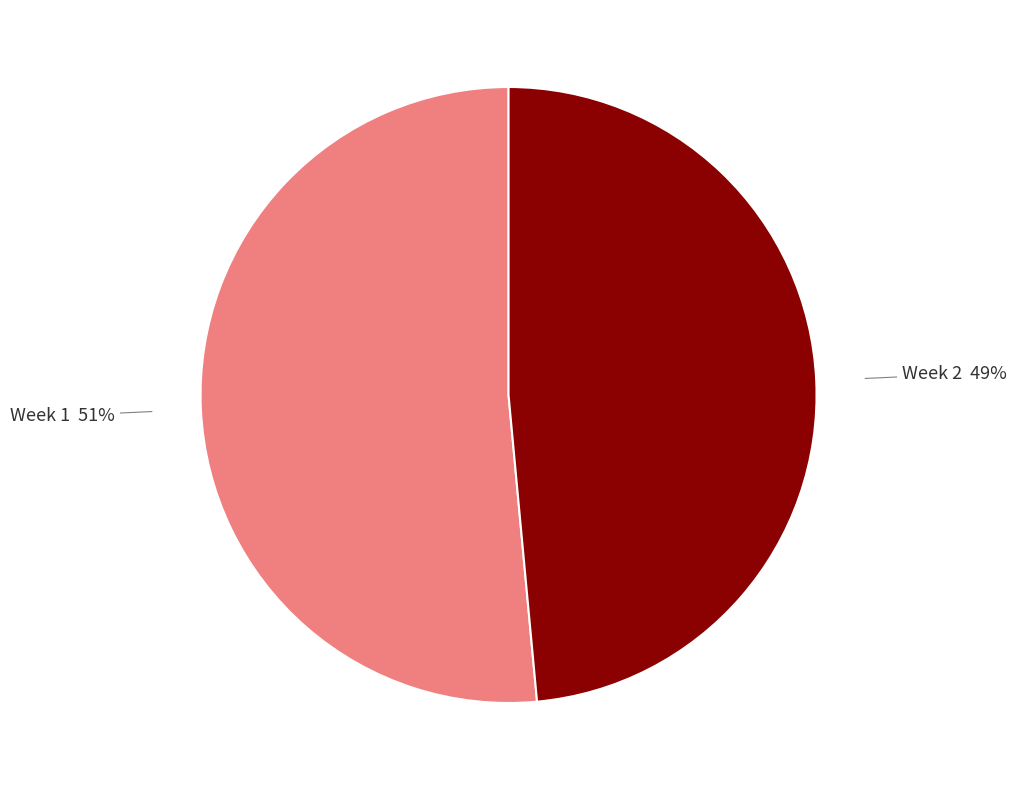

True or false: Week 2 accounts for 39% of the total.

False